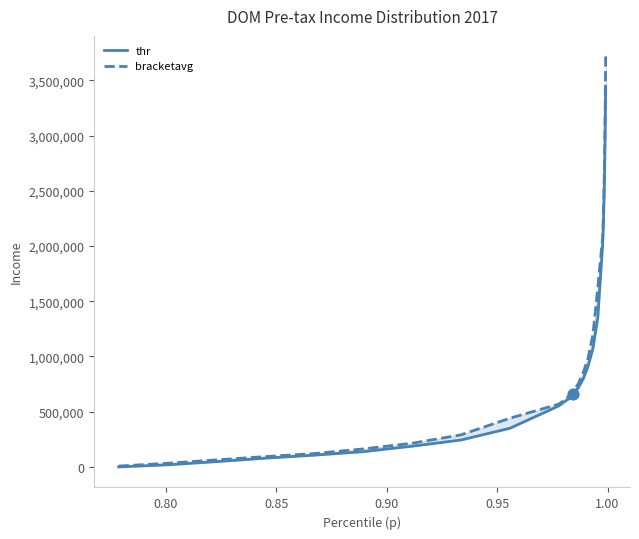

What are all the series names shown in the legend?

thr, bracketavg